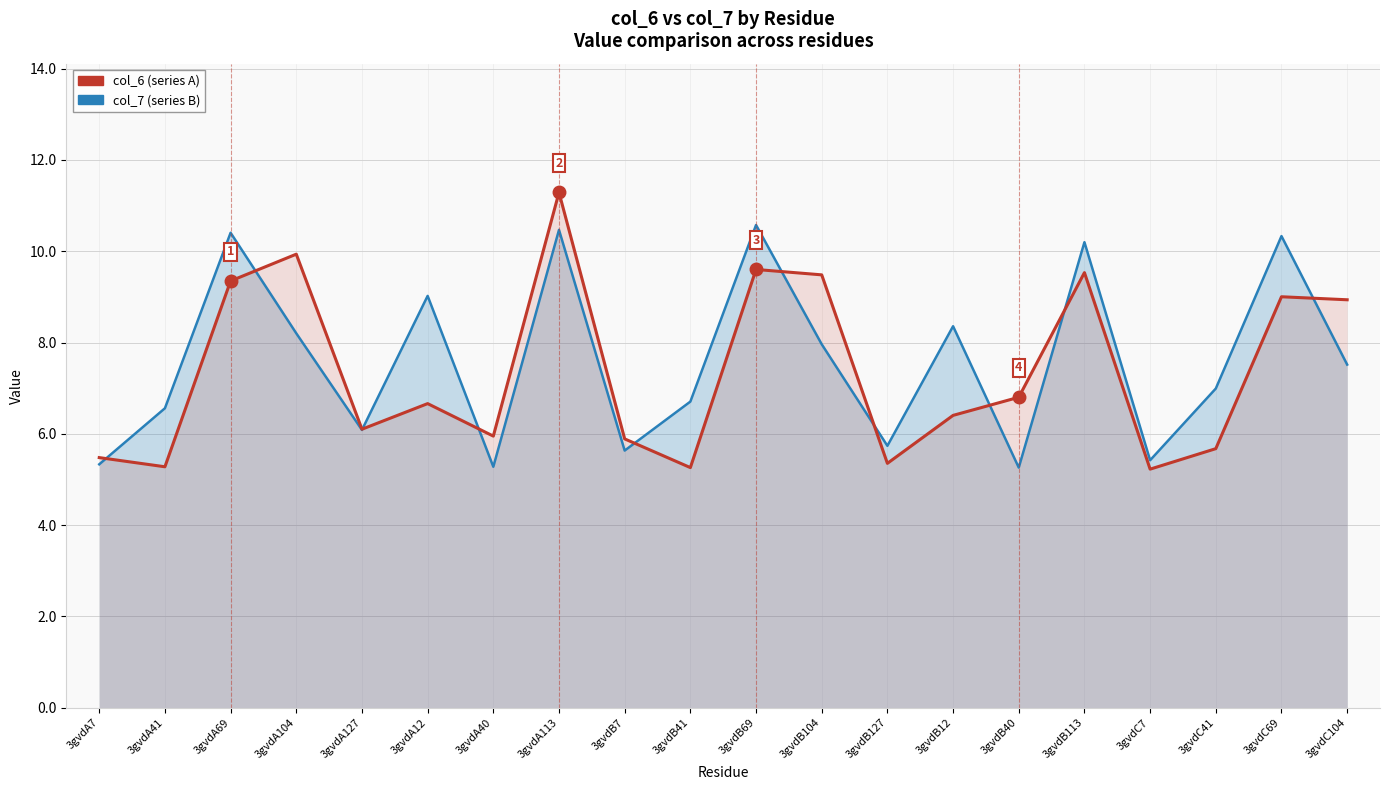

What is the value of the col_7 point at the 9th from the left?

5.6